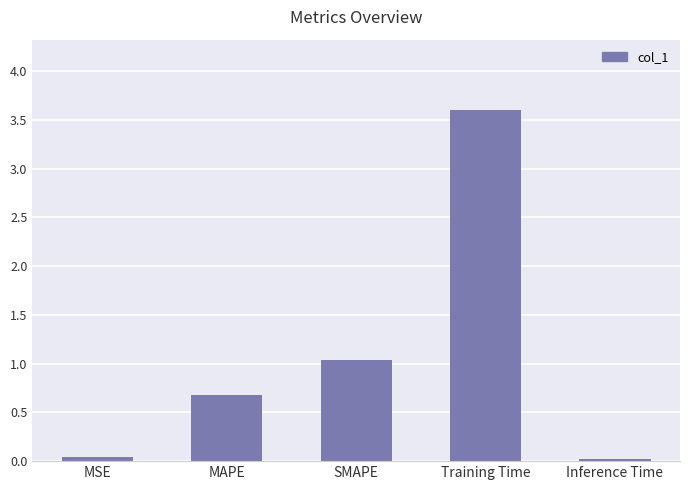

Is it true that the value at SMAPE is 1.6?

False